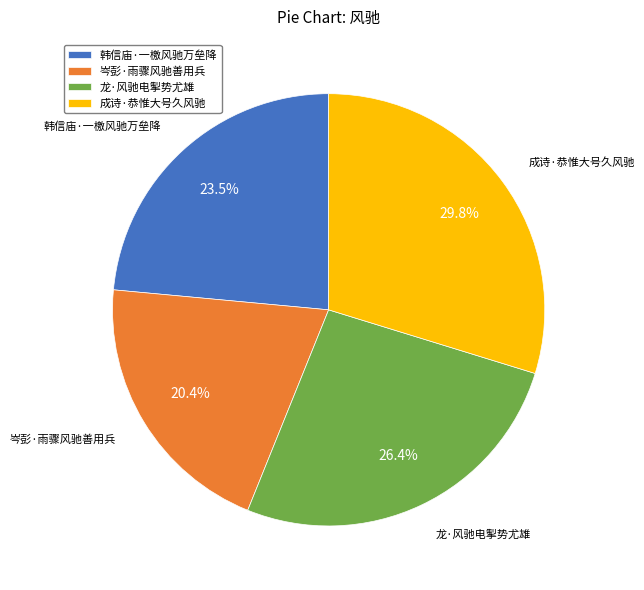

True or false: 岑彭·雨骤风驰善用兵 accounts for 20% of the total.

True